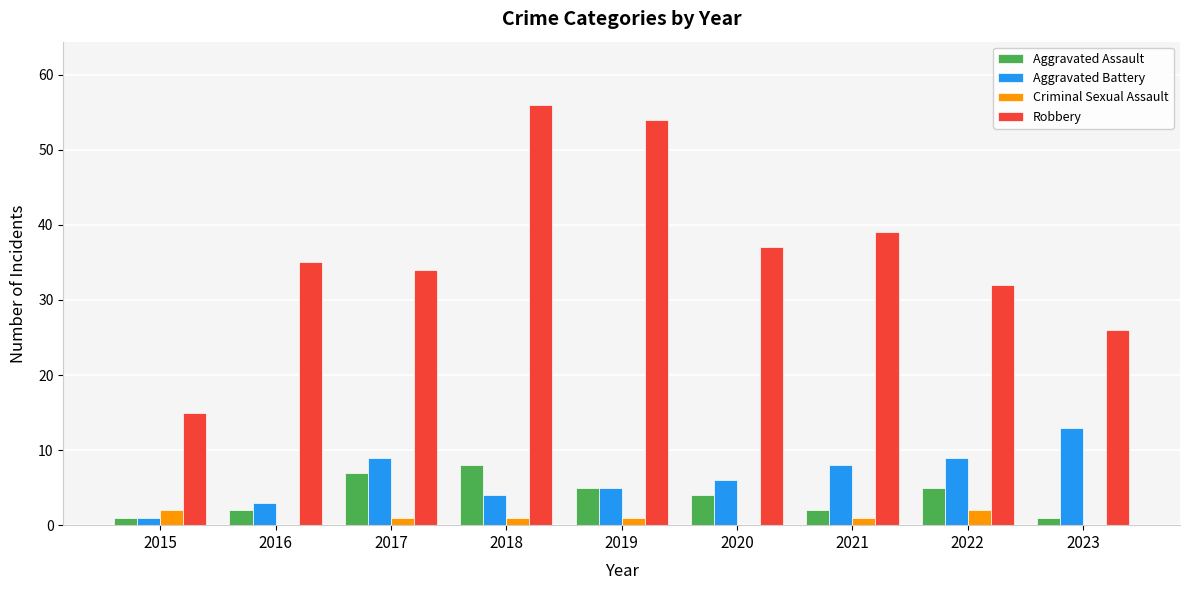

Reading left to right, list all the values displayed in this chart.

Aggravated Assault: 1	2	7	8	5	4	2	5	1
Aggravated Battery: 1	3	9	4	5	6	8	9	13
Criminal Sexual Assault: 2	0	1	1	1	0	1	2	0
Robbery: 15	35	34	56	54	37	39	32	26